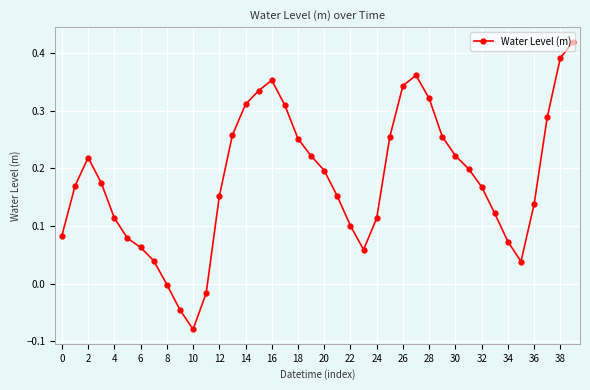

What is the difference between the maximum and minimum values?

0.5